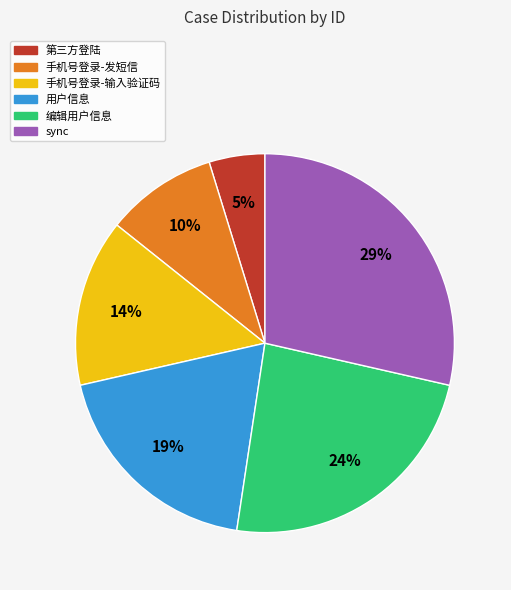

How many slices are in this pie chart?

6